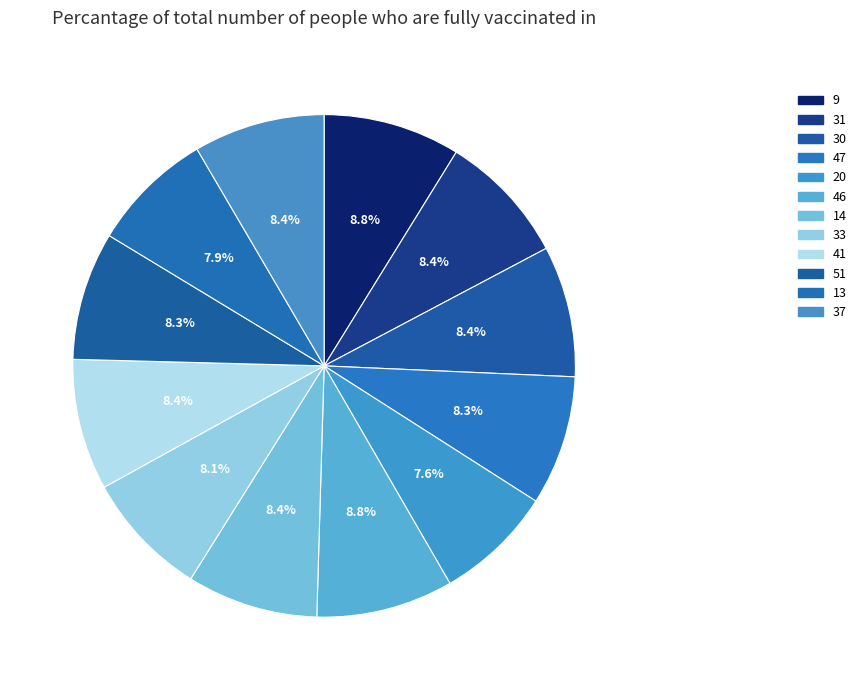

How many segments does this pie chart have?

12